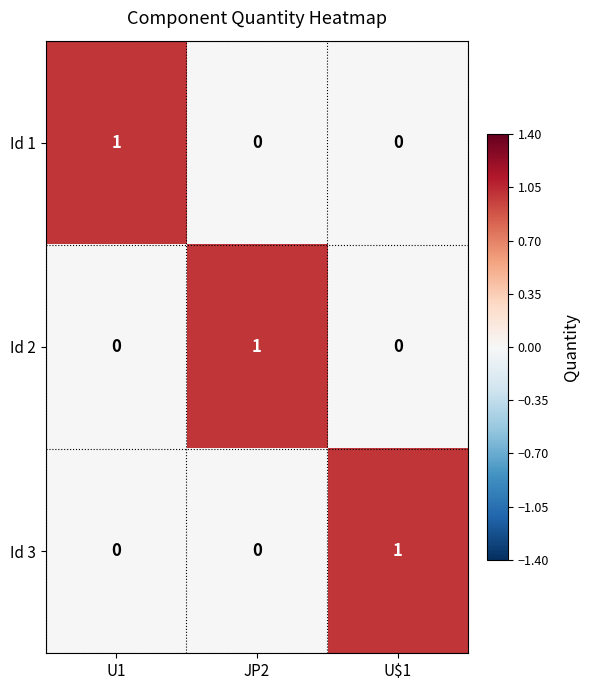

How many Id 2 values are between 0 and 1?

3